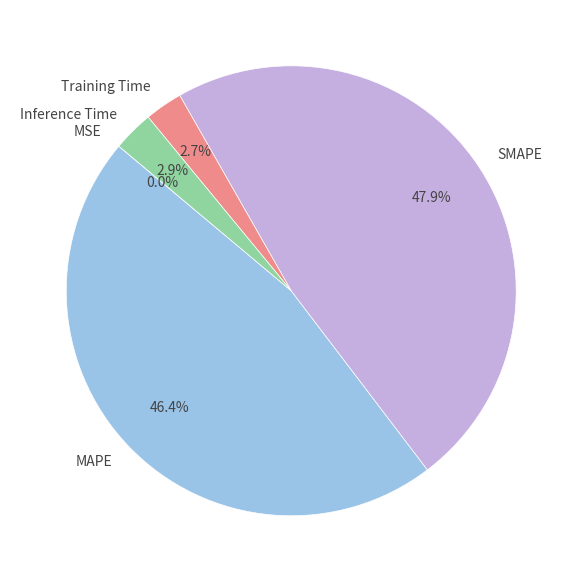

Which category has the biggest portion of the pie?

SMAPE